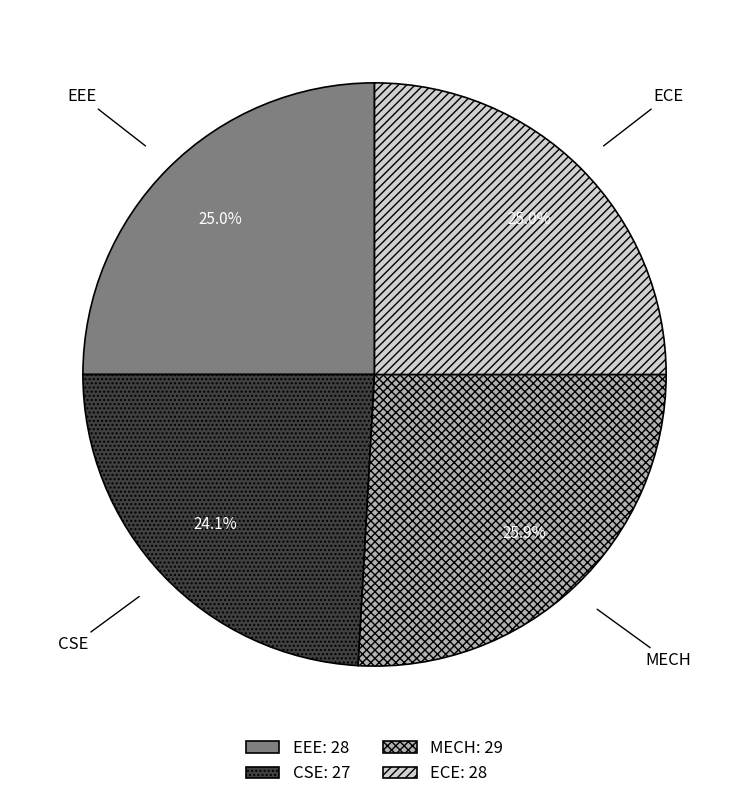

Count the number of slices in the pie.

4